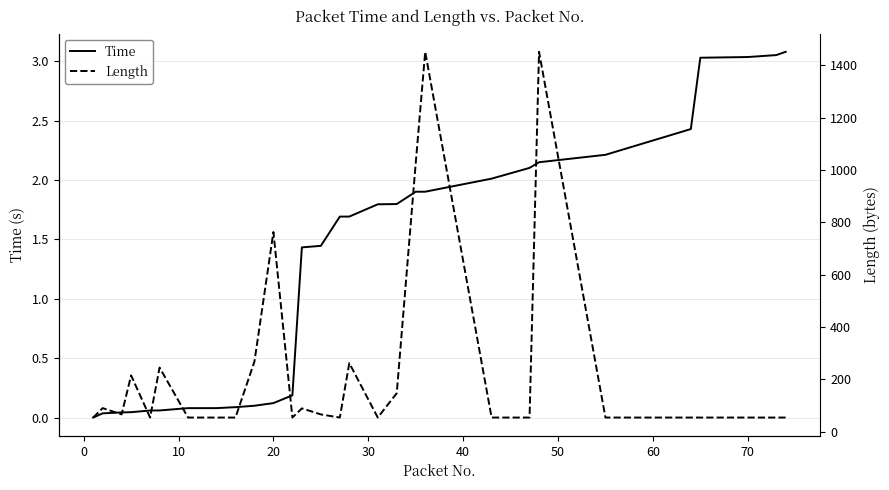

Does the chart display data point markers on the line(s)?

No